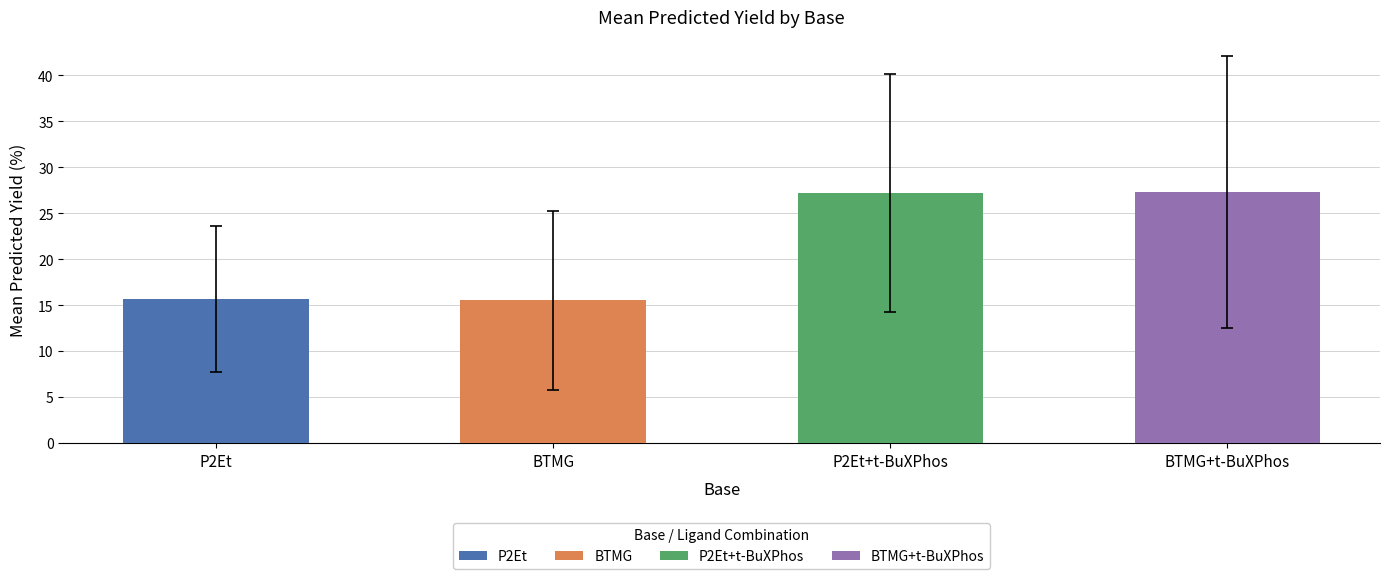

What is the label of the 1st bar from the left?

P2Et